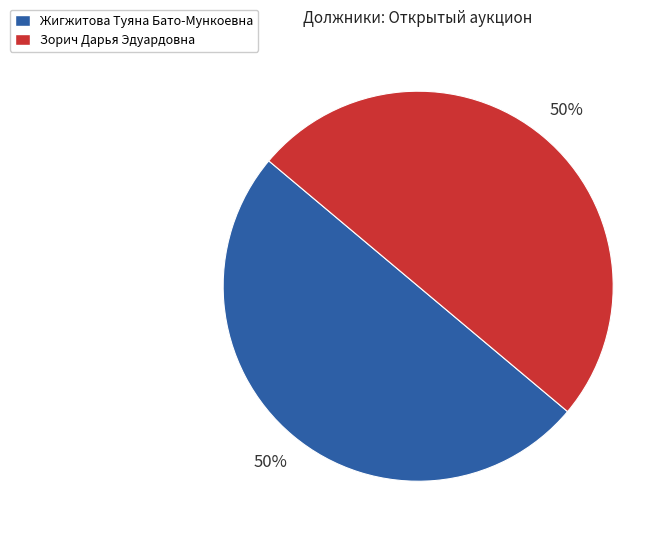

Approximately how many times larger is the value at Жигжитова Туяна Бато-Мункоевна compared to Зорич Дарья Эдуардовна?

1.0